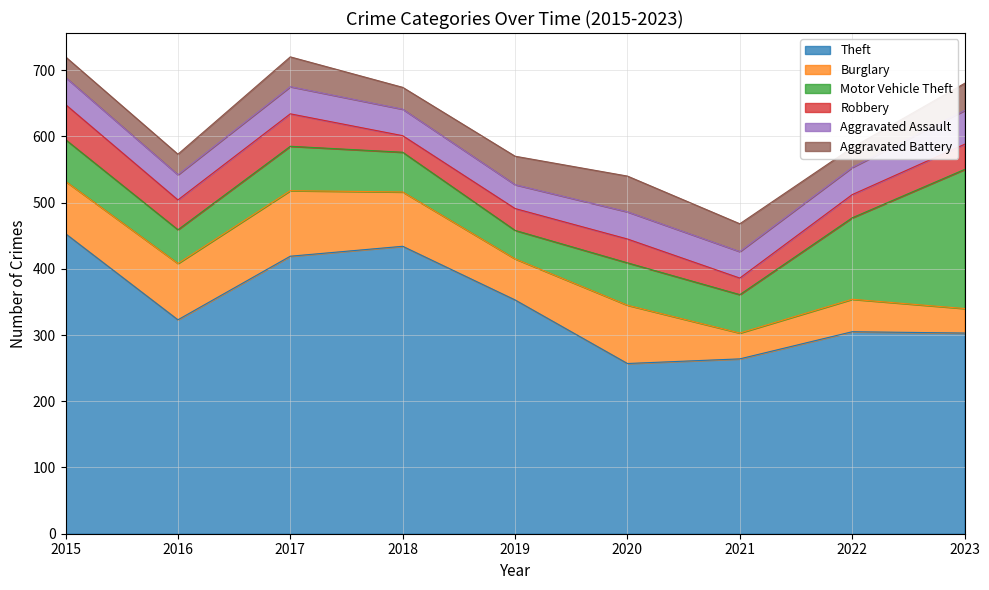

What is the maximum value shown in the chart?

453